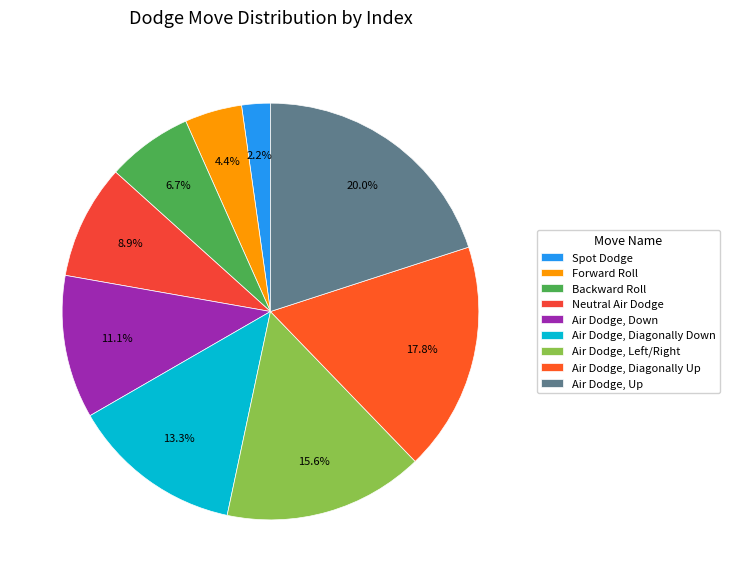

Which has a higher value, Spot Dodge or Neutral Air Dodge?

Neutral Air Dodge